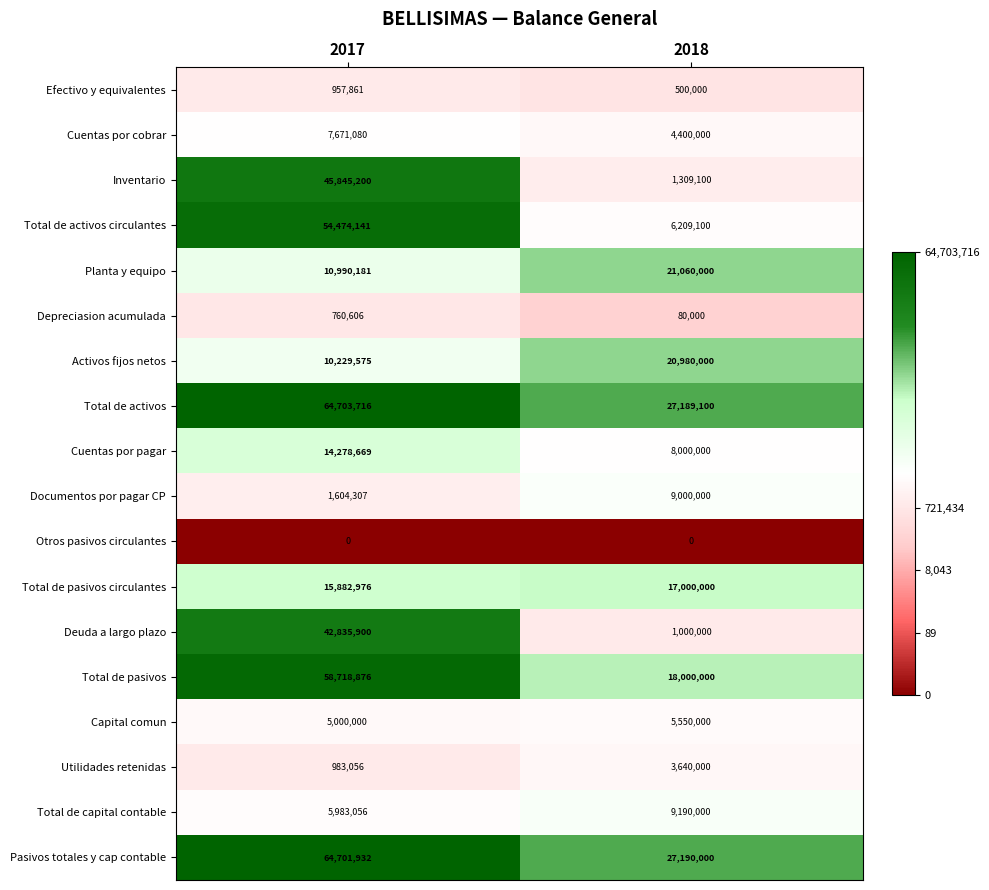

True or false: Pasivos totales y cap contable has a value of 18537430 at 2018.

False